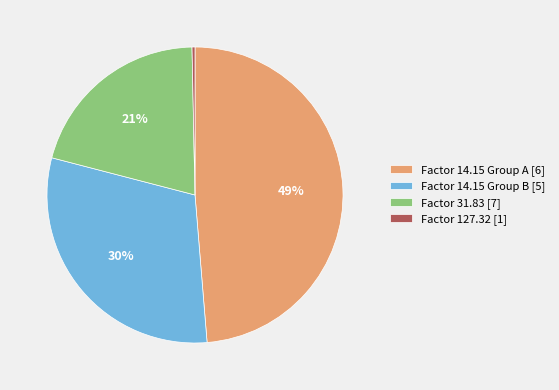

To the nearest percent, what percentage of the pie is Factor 14.15 Group A [6]?

49%